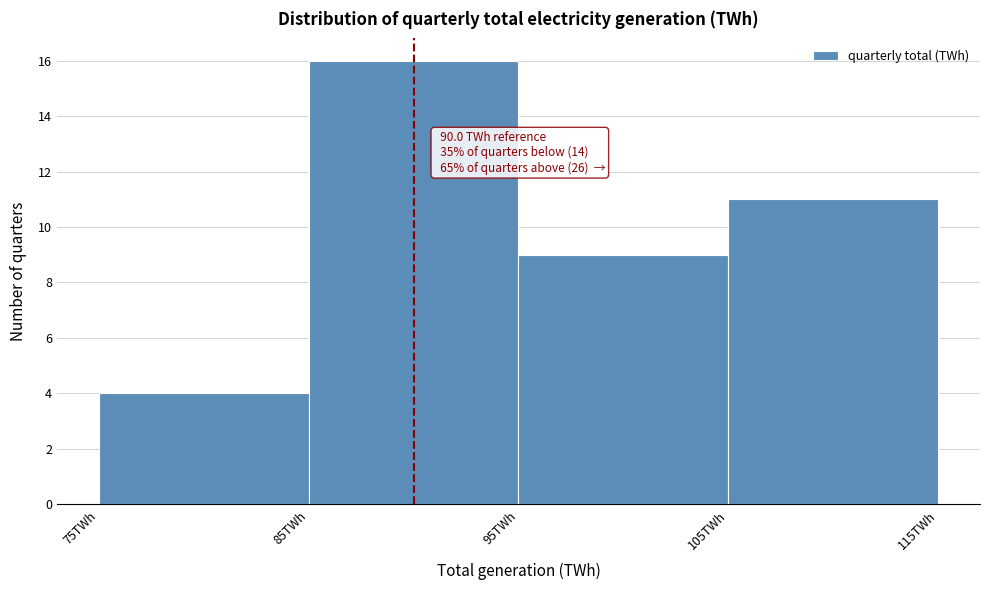

Over which range of the x-axis is the bar tallest?

85 to 95